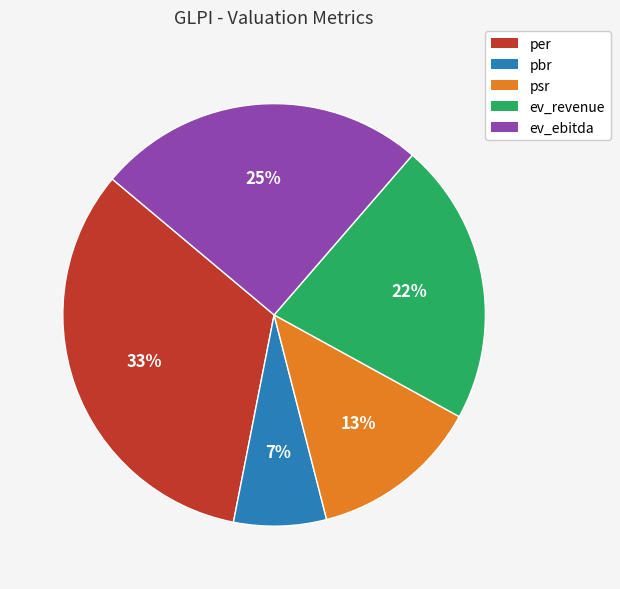

To the nearest percent, what is the combined percentage of ev_revenue and per?

55%